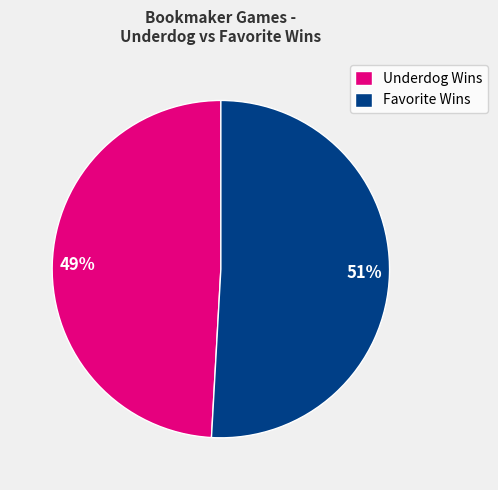

Rank the categories by value from lowest to highest.

Underdog Wins, Favorite Wins